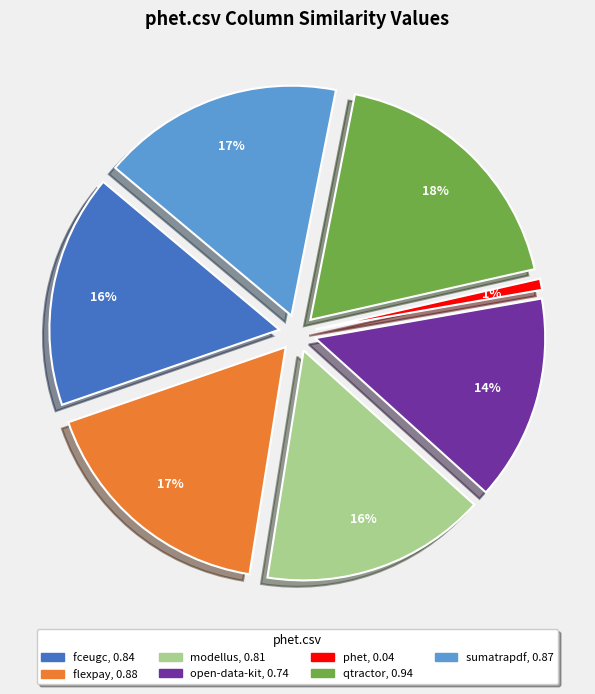

Is there a majority slice in this chart?

No